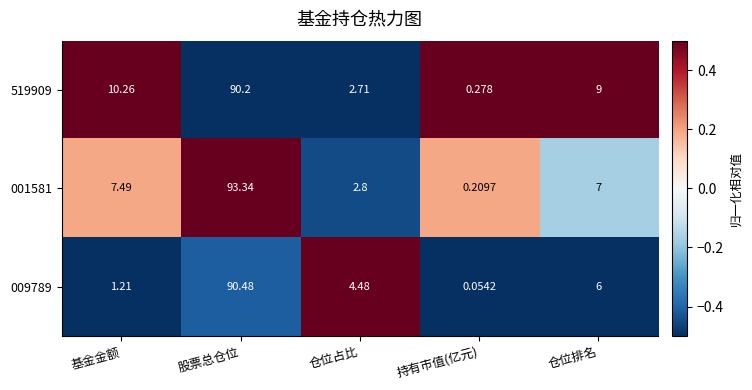

Count the number of data series in this chart.

3